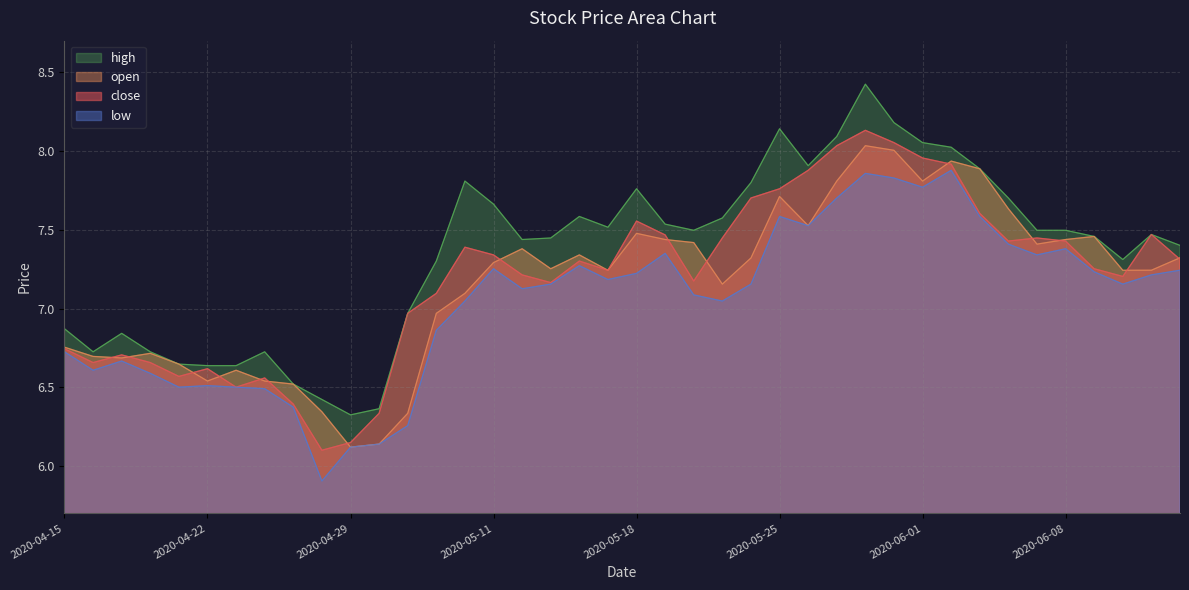

How many values in the close series are below 7?

13